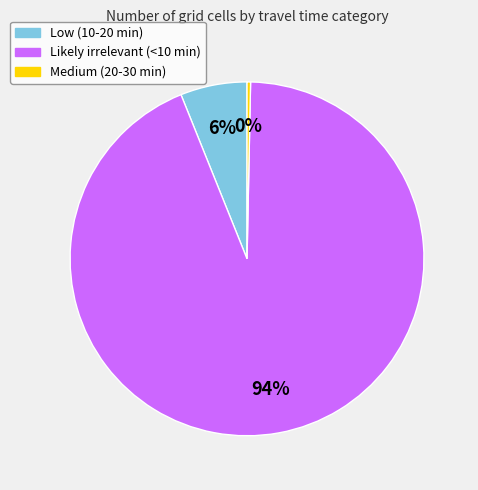

Is Likely irrelevant (<10 min) the majority of the pie?

Yes